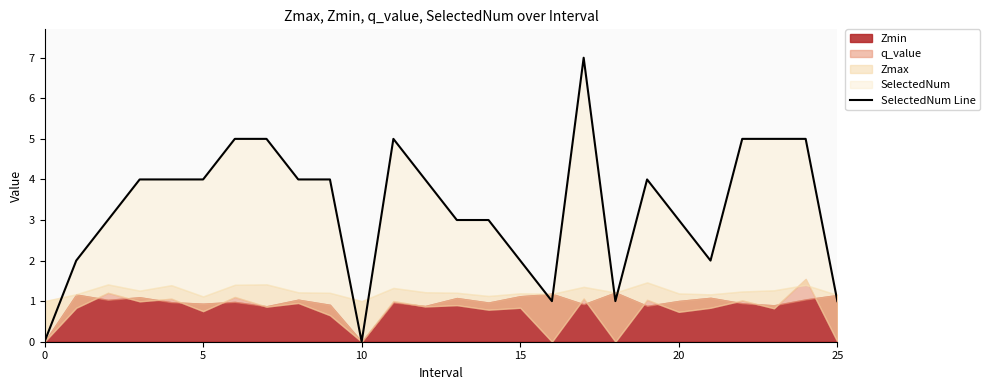

Count the values in the range 2 to 5.

20